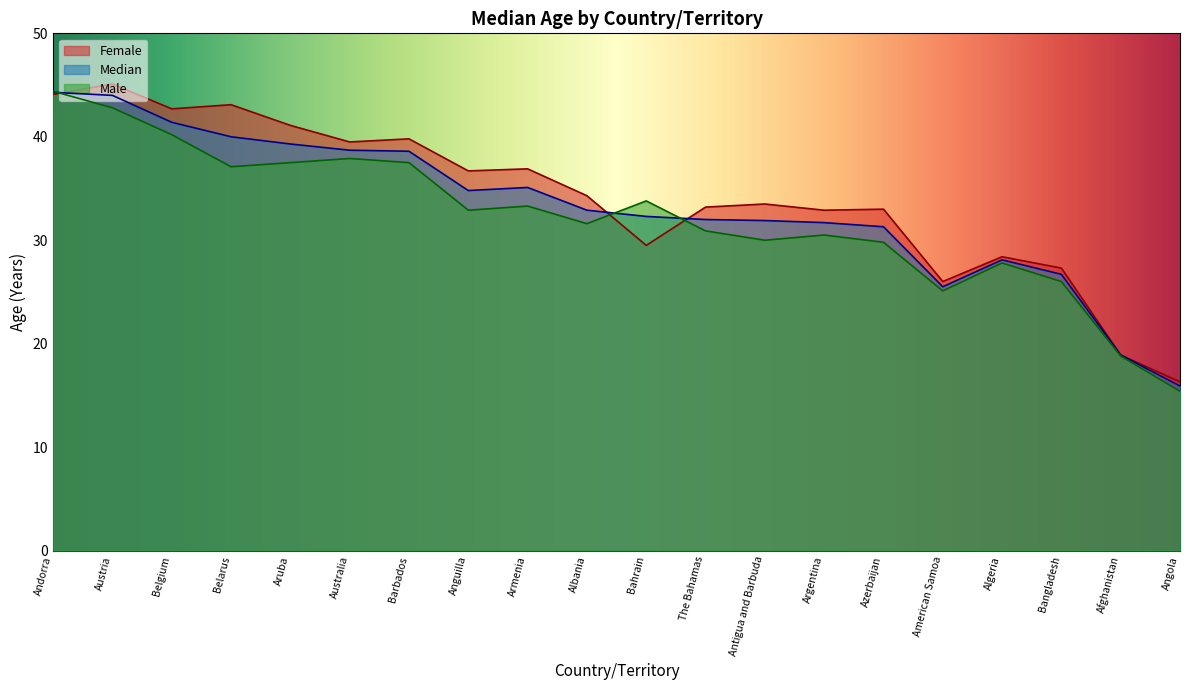

The value of Female at Afghanistan is 18.9. True or false?

True